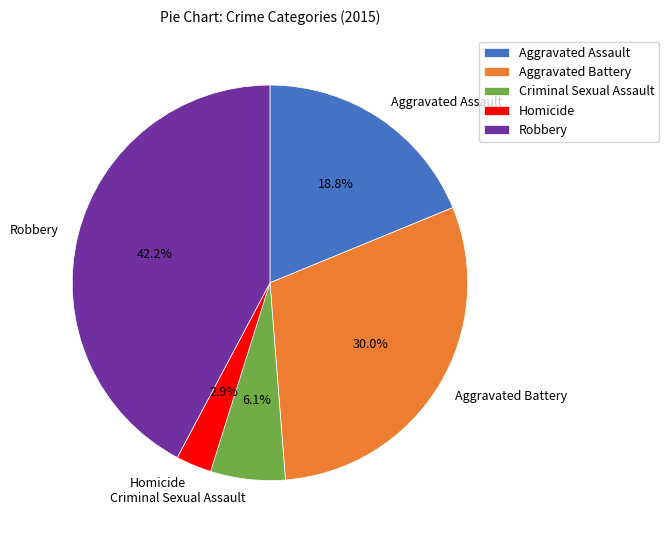

Count the number of slices in the pie.

5